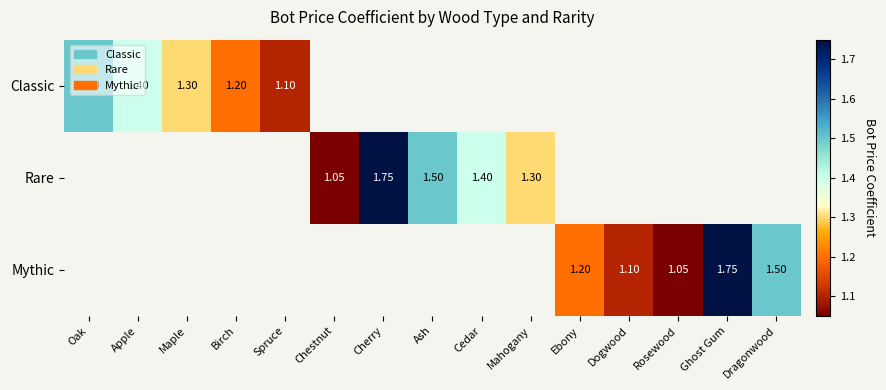

Count the number of data series in this chart.

3